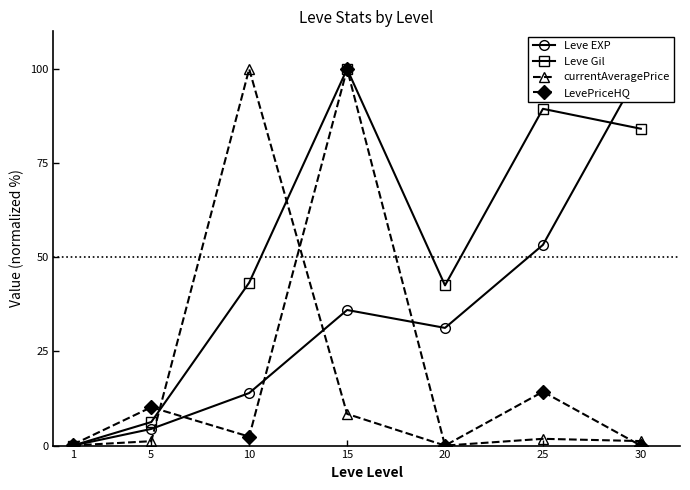

Which category has the lowest value across all series?

1